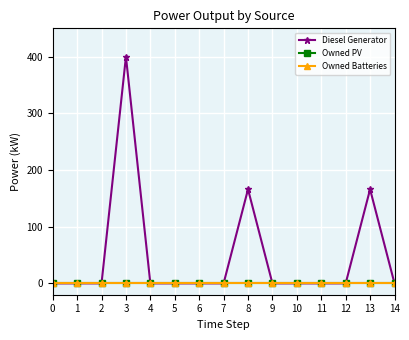

True or false: Owned PV and Owned Batteries intersect in this chart.

False